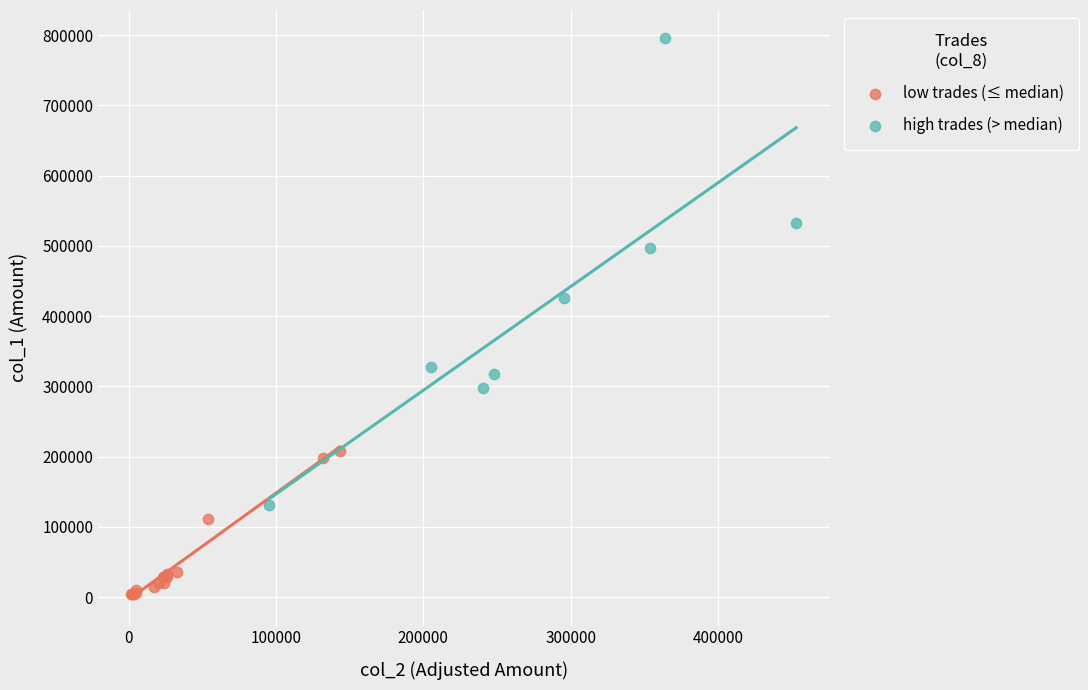

Which series contains the highest Y value?

high trades (> median)